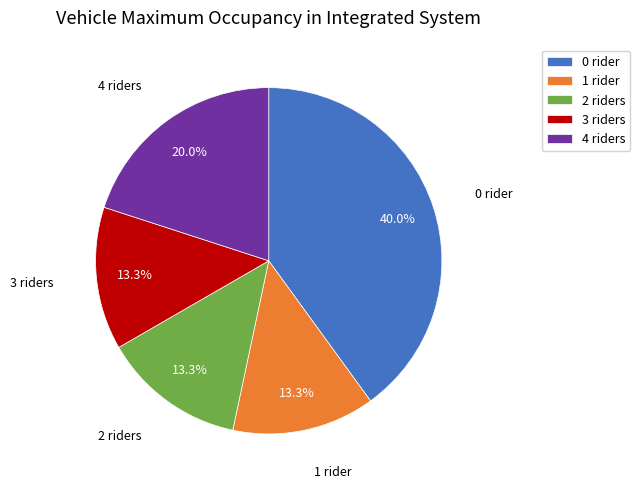

Does 1 rider account for over 50% of the chart?

No